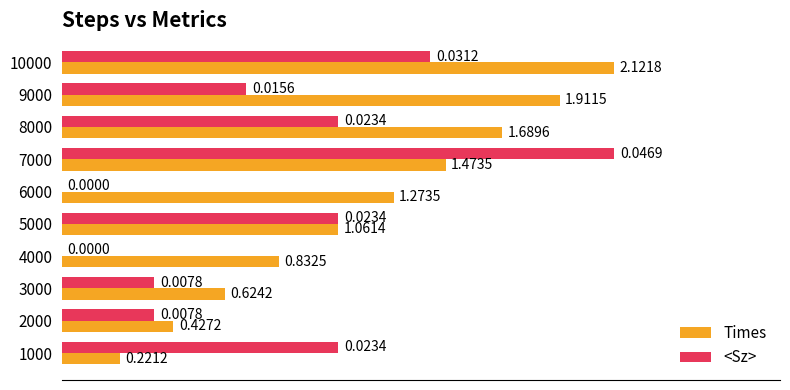

Which series has the largest total across all categories?

Times